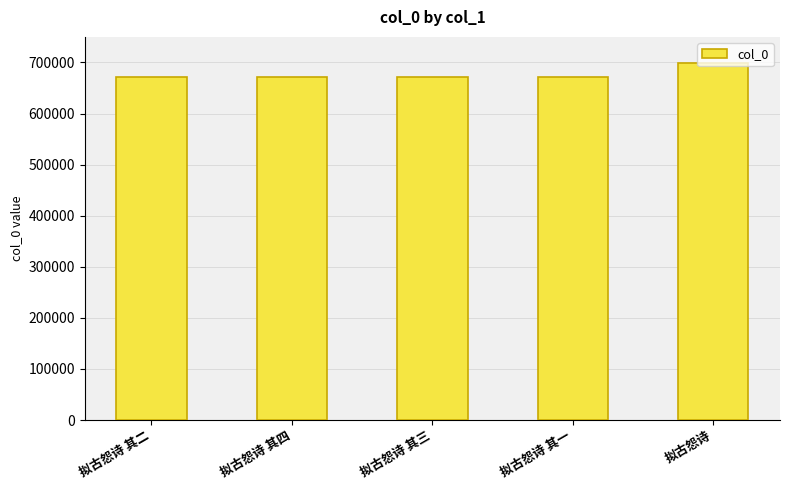

How many values are below 671695?

2